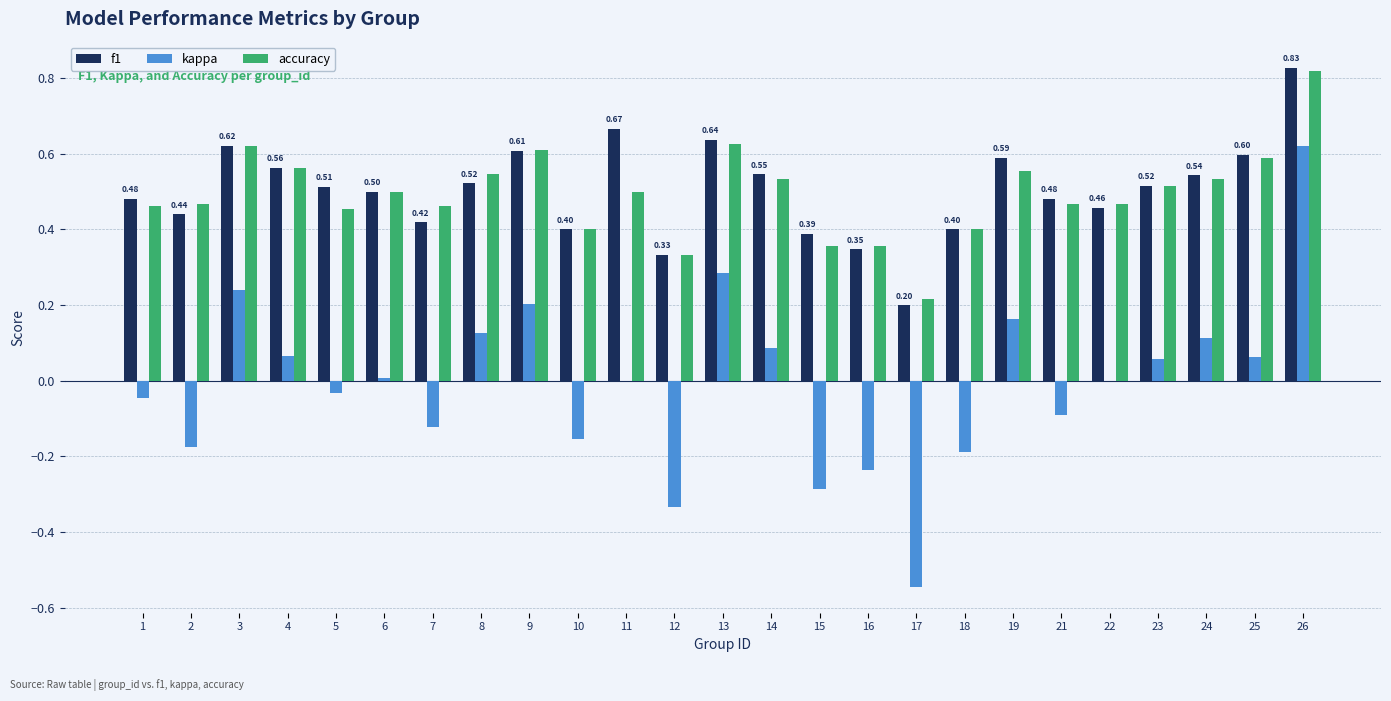

Which series changed the most between 7 and 16?

kappa